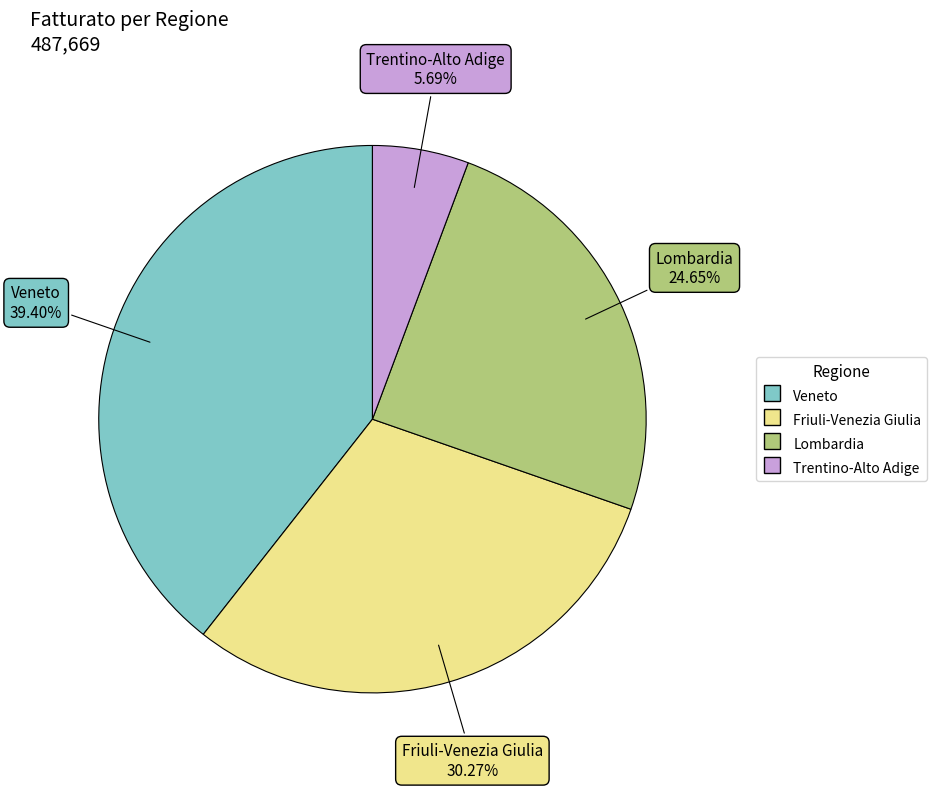

To the nearest percent, what is the difference between the Friuli-Venezia Giulia and Veneto slice percentages?

9%